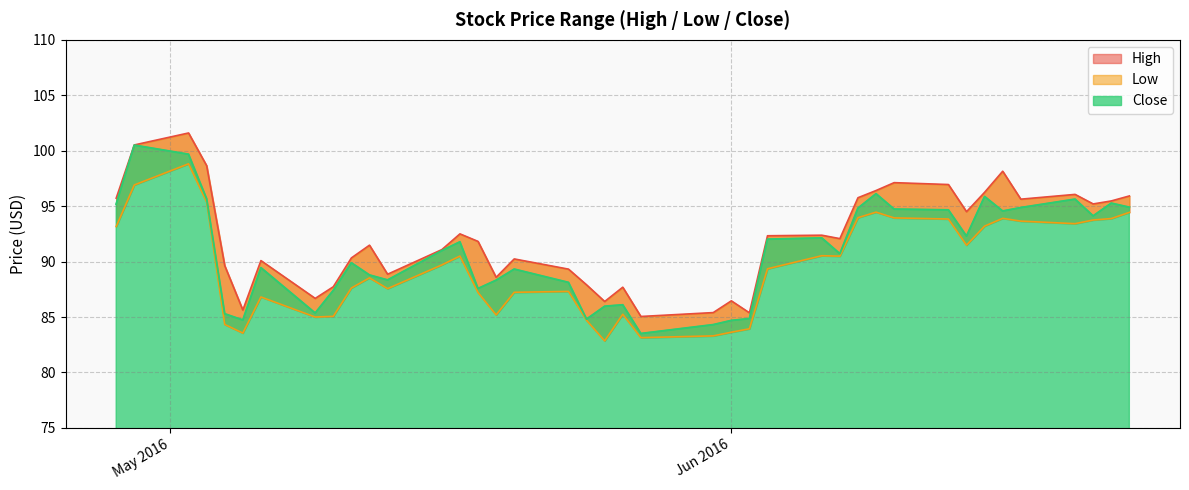

What are all the series names shown in the legend?

High, Low, Close